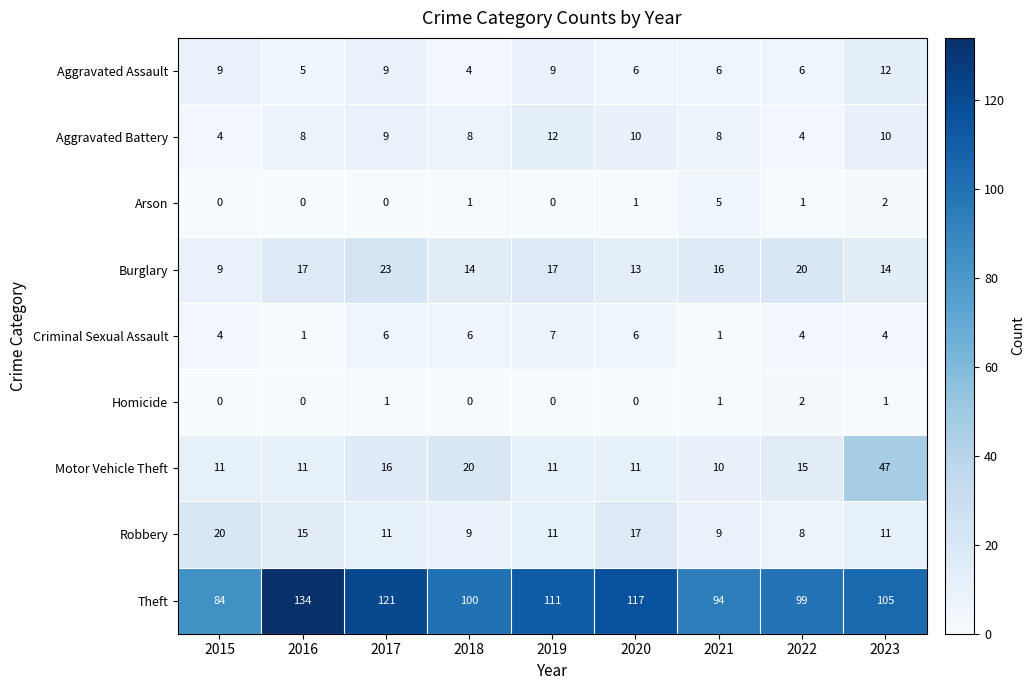

Count the number of data series in this chart.

9